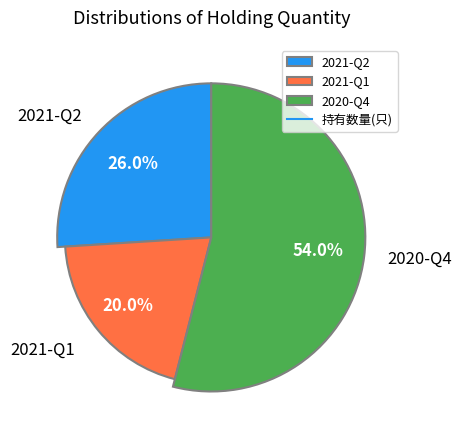

To the nearest percent, what is the difference between the largest and smallest slice percentages?

34%